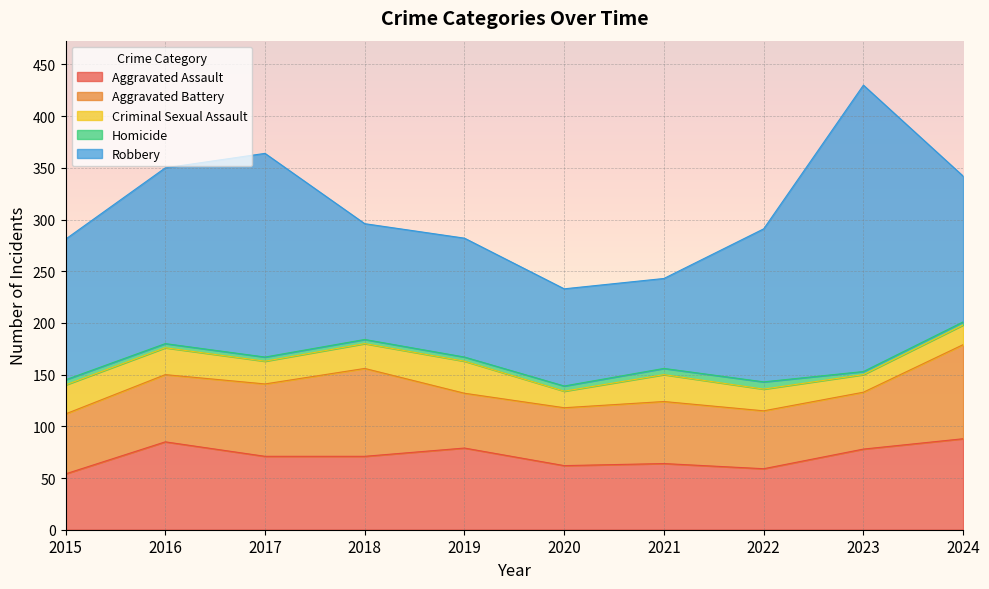

Reading right to left, extract all data points from this chart.

Aggravated Assault: 88	78	59	64	62	79	71	71	85	54
Aggravated Battery: 91	55	56	60	56	53	85	70	65	58
Criminal Sexual Assault: 19	17	21	26	16	31	24	22	26	28
Homicide: 3	3	7	6	5	4	4	4	4	5
Robbery: 141	277	148	87	94	115	112	197	170	136